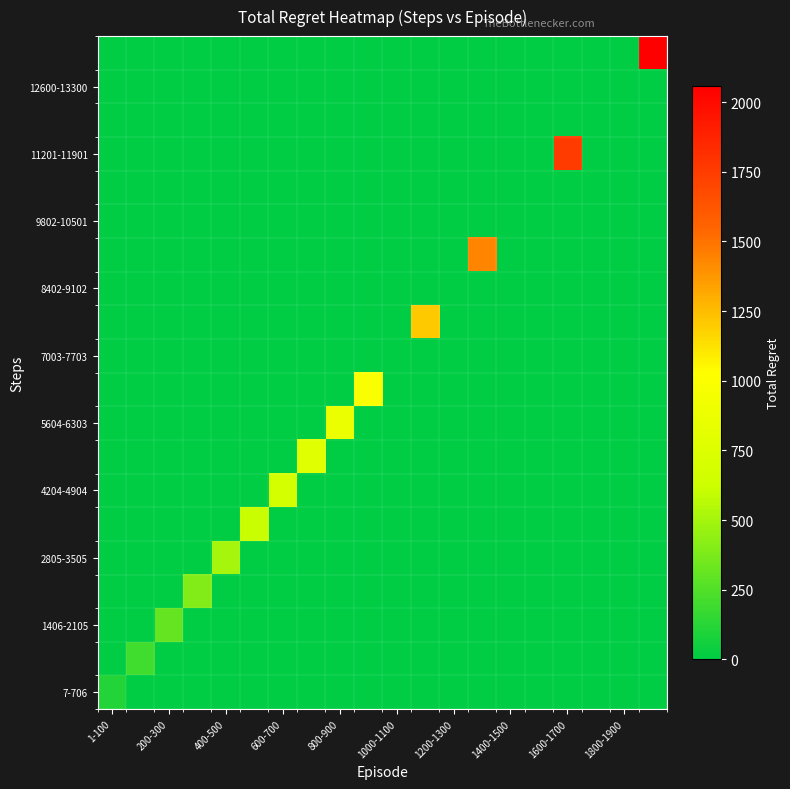

Count the number of categories in the chart.

20